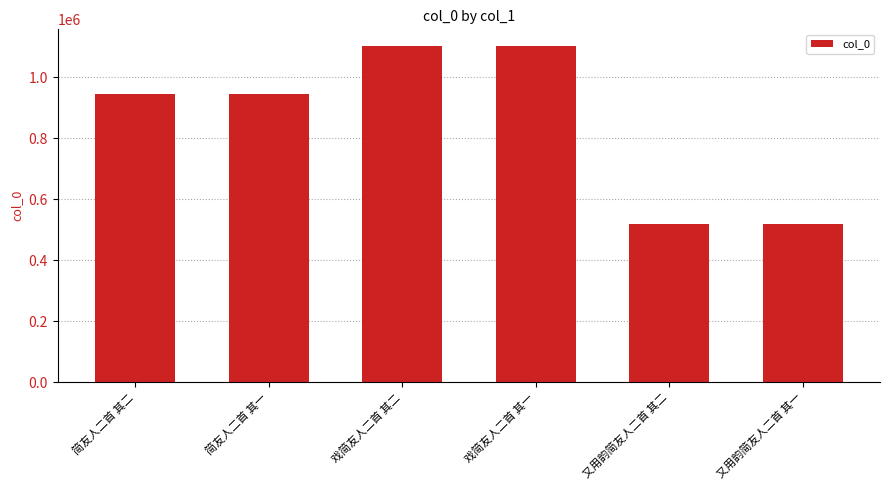

How many bars are there in total?

6